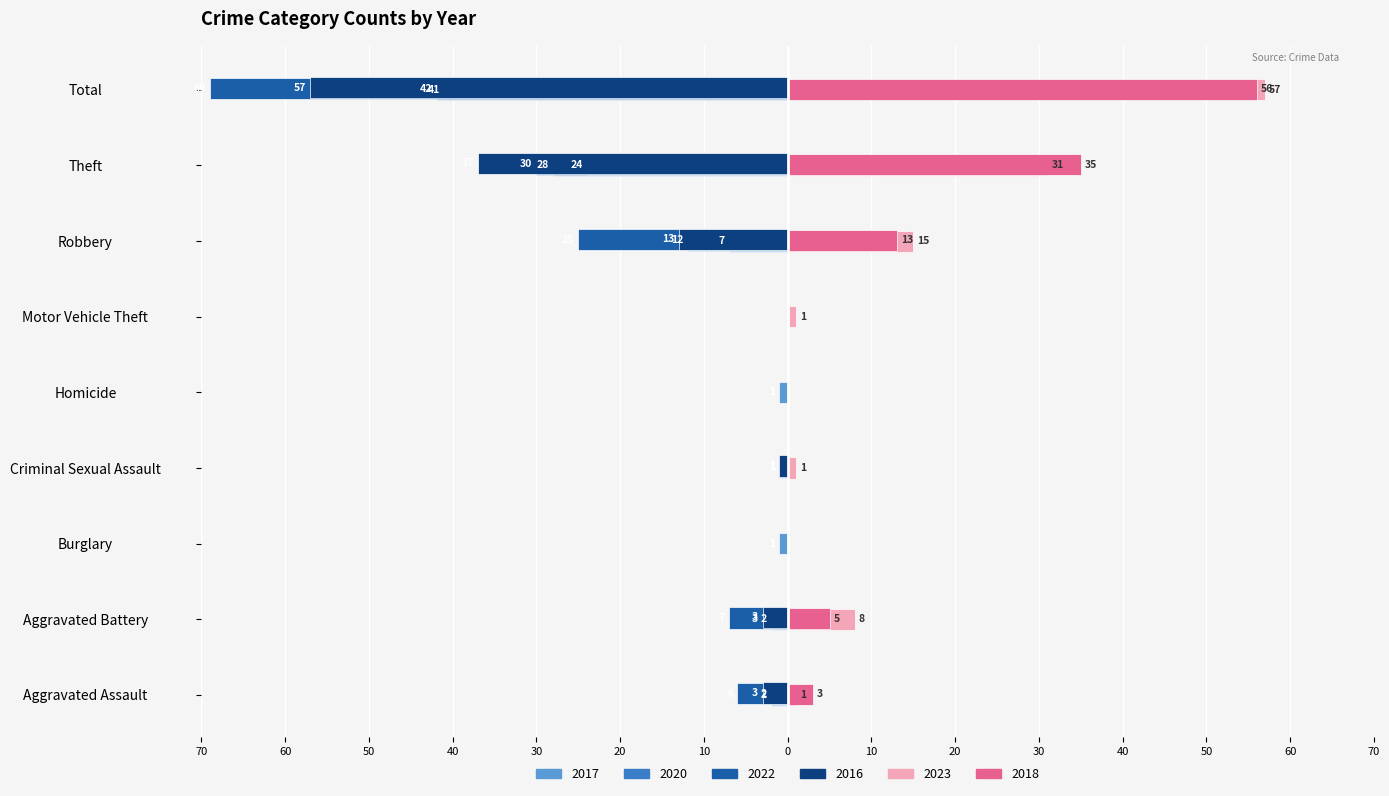

Rank the series by their maximum value, from lowest to highest.

2017, 2020, 2022, 2016, 2018, 2023